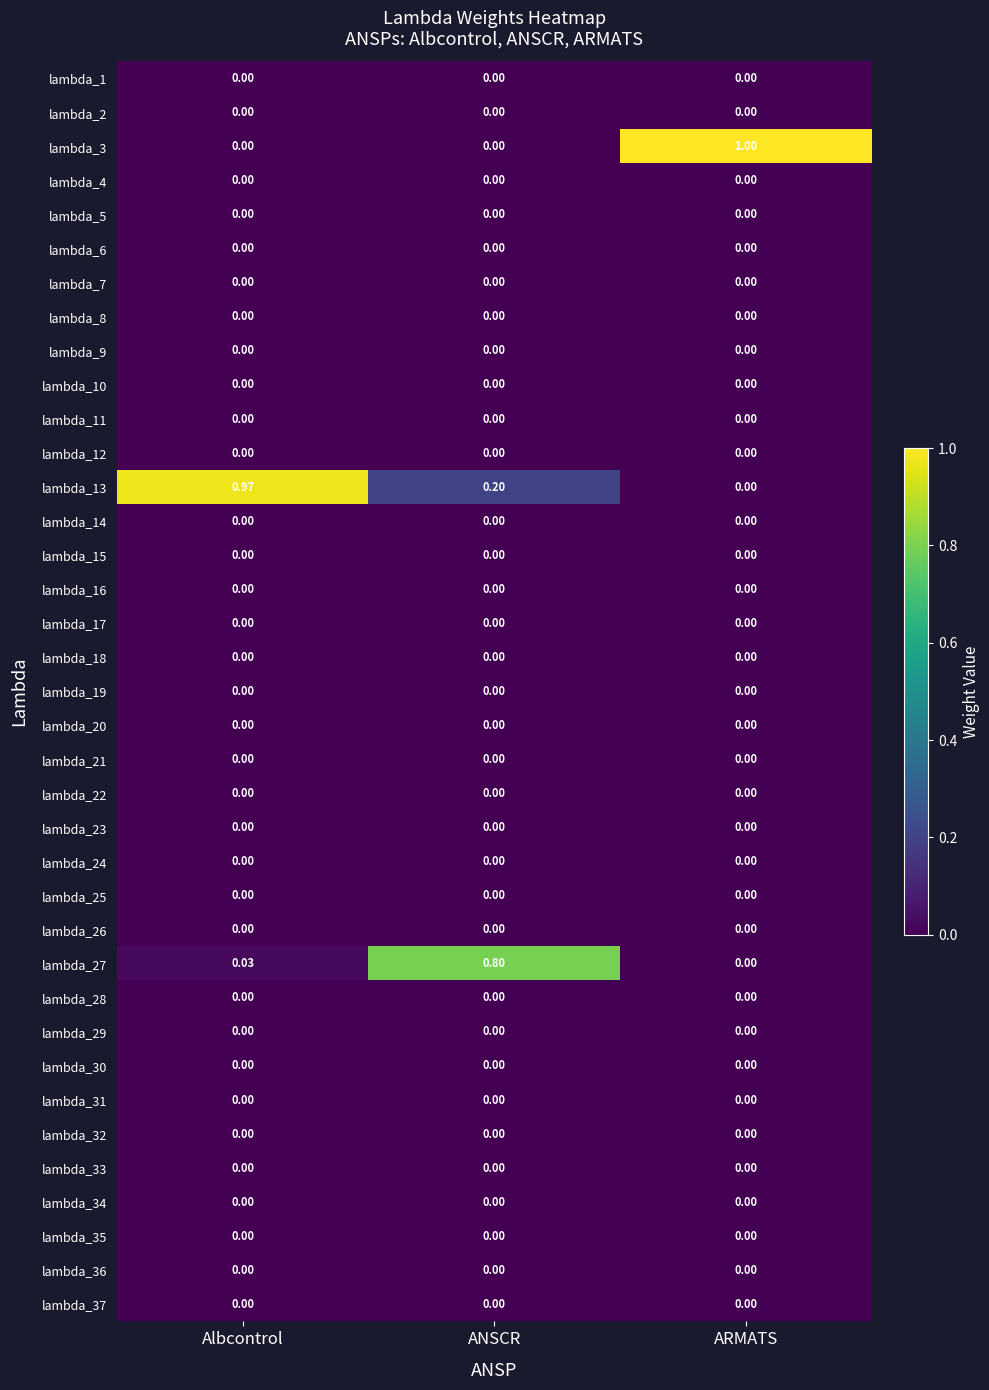

Which label corresponds to the largest value in the chart?

ARMATS